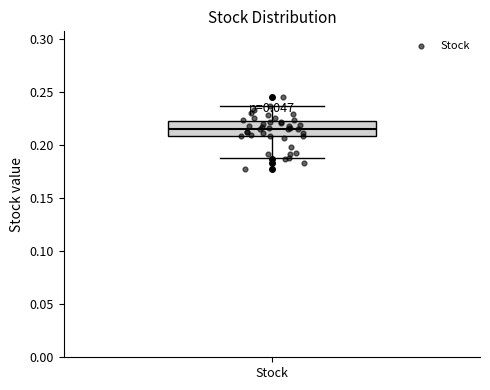

Read this box plot against the y-axis: the position of the median line, the range covered by the box, and the ends of both whiskers. The values are not printed on the chart, so give them approximately, as read against the axis.

median 0.215, box 0.210 to 0.220, whiskers 0.190 to 0.235